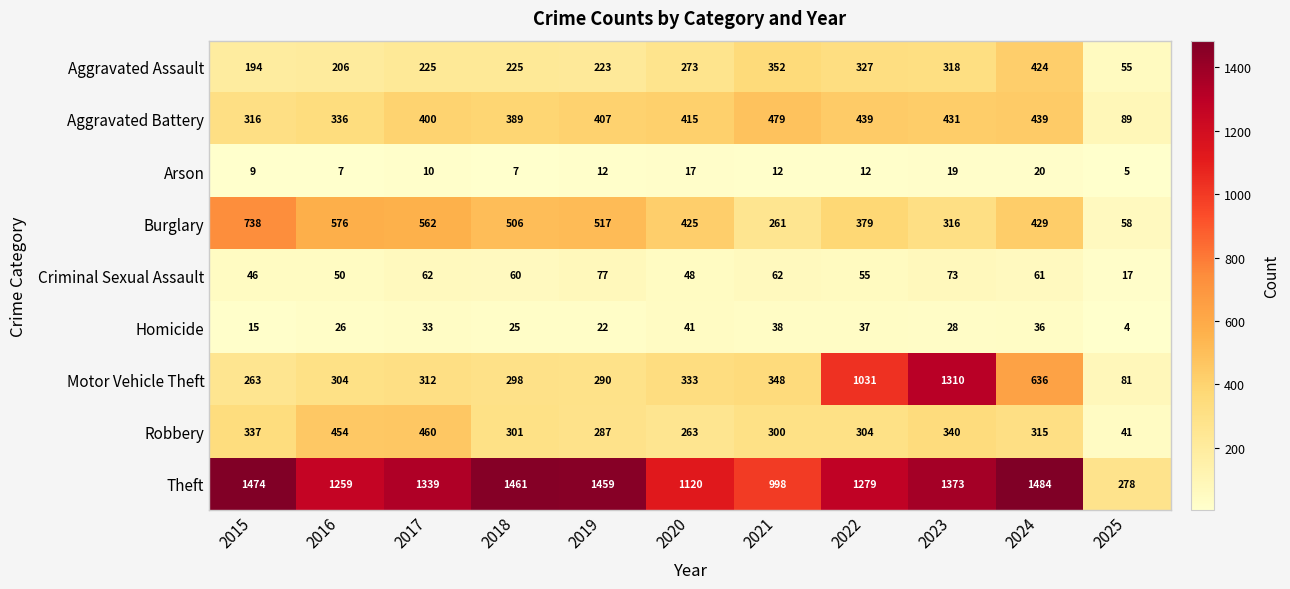

Rank the series by their maximum value, from lowest to highest.

Arson, Homicide, Criminal Sexual Assault, Aggravated Assault, Robbery, Aggravated Battery, Burglary, Motor Vehicle Theft, Theft